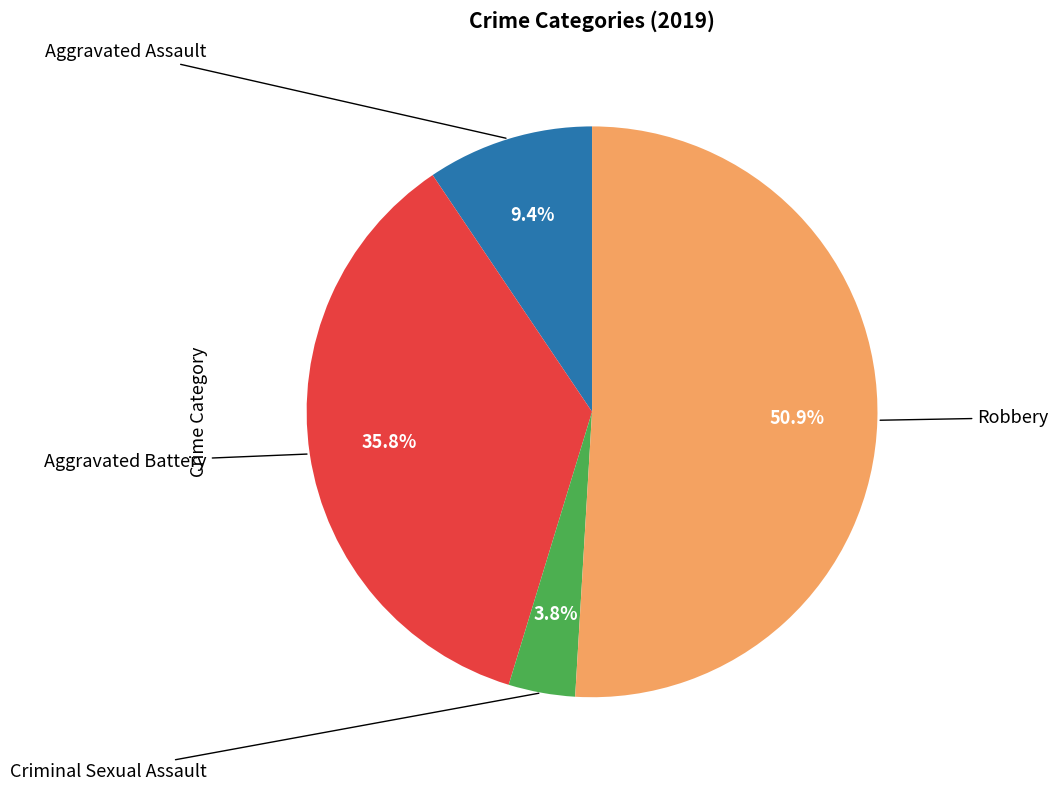

Is there a majority slice in this chart?

Yes